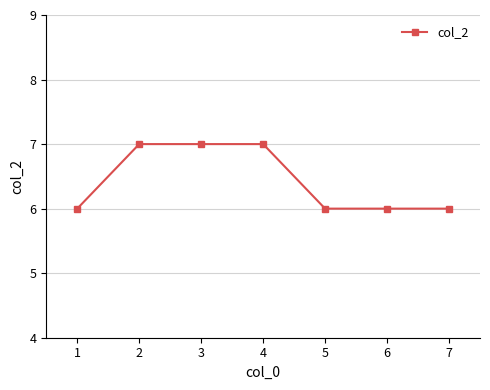

What is the change in value from 3 to 5?

-1